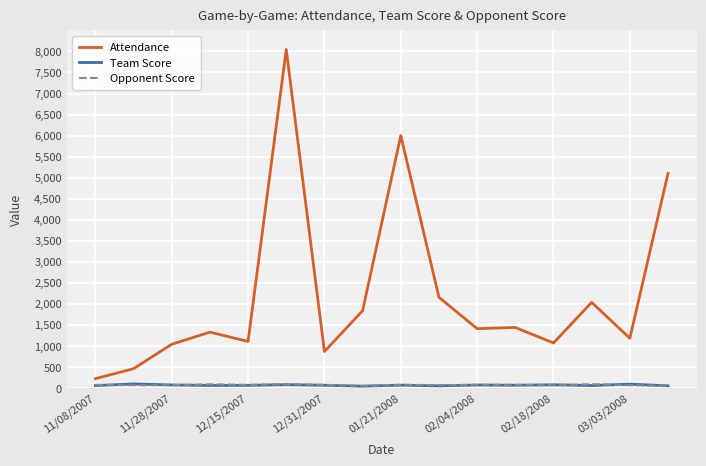

Which series has the widest spread of values?

Attendance